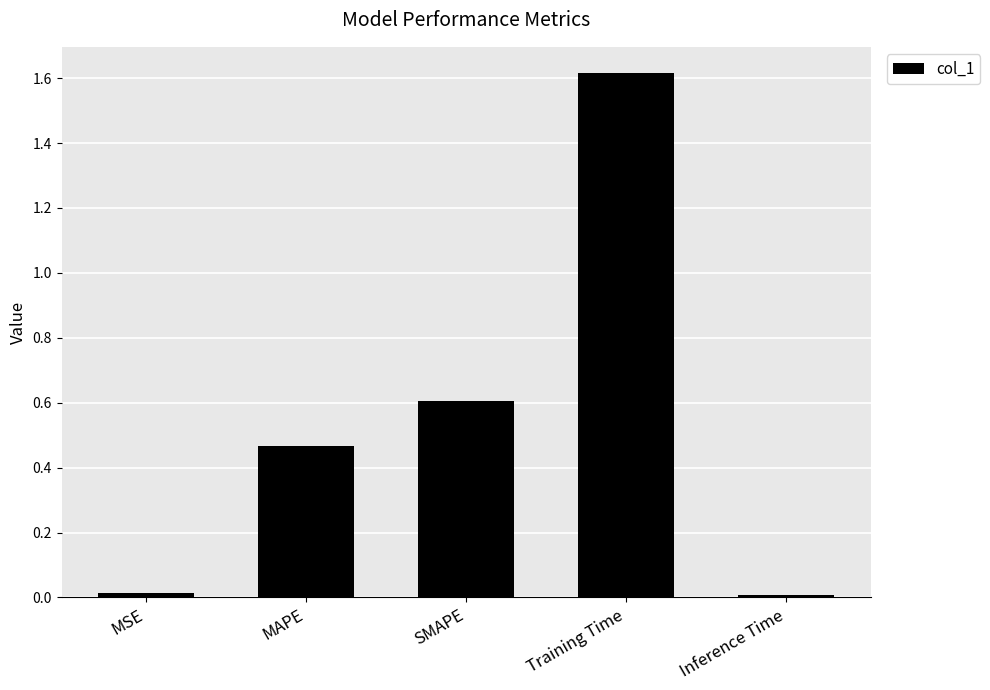

What is the sum of the values at SMAPE and MAPE?

1.1